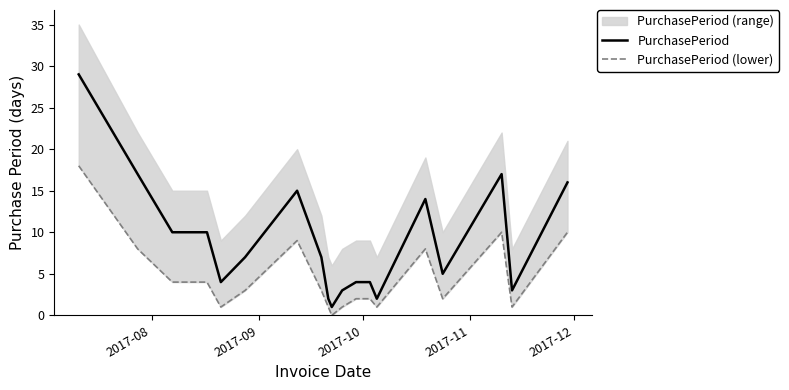

Which series has the largest total across all categories?

PurchasePeriod